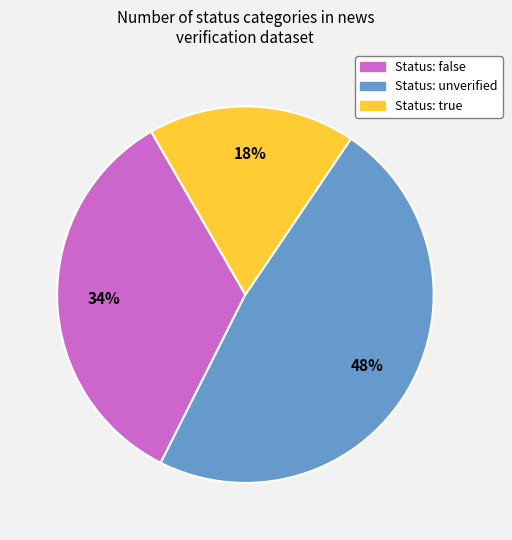

To the nearest percent, what is the difference between the largest and smallest slice percentages?

30%